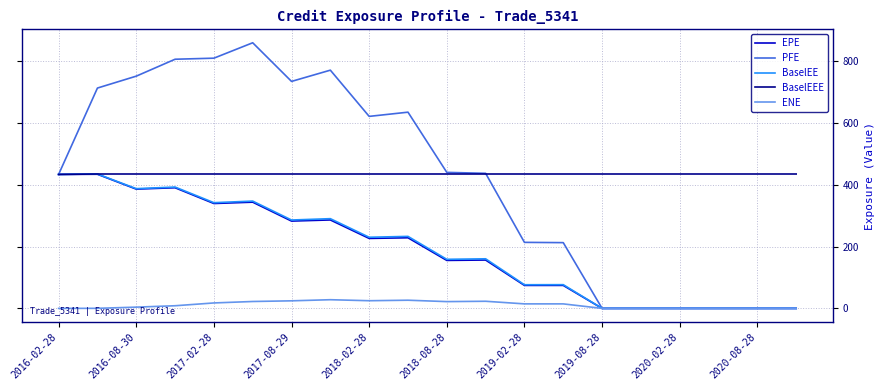

What is the maximum value shown in the chart?

859.6